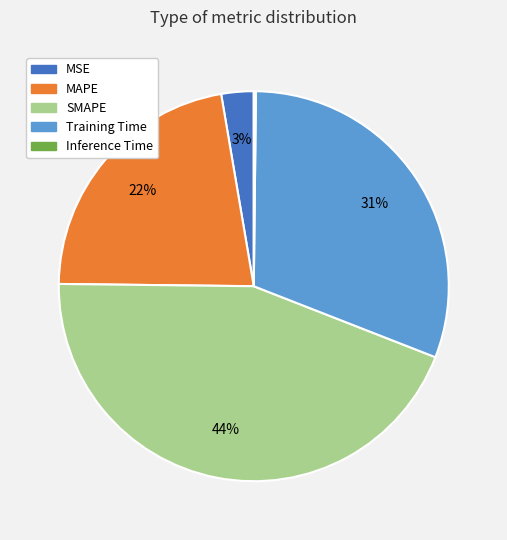

Which category has the biggest portion of the pie?

SMAPE